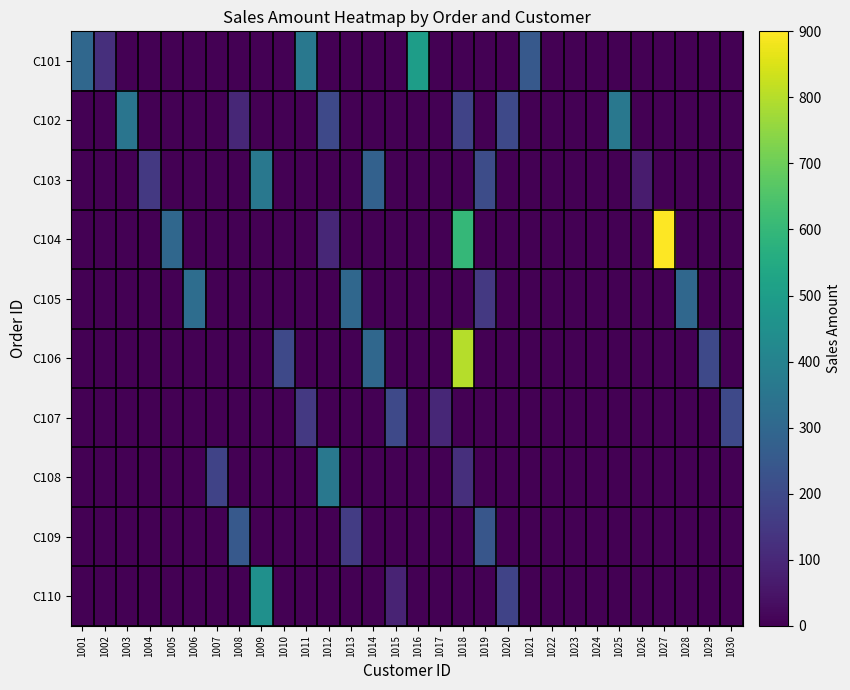

What is the maximum value shown in the chart?

900